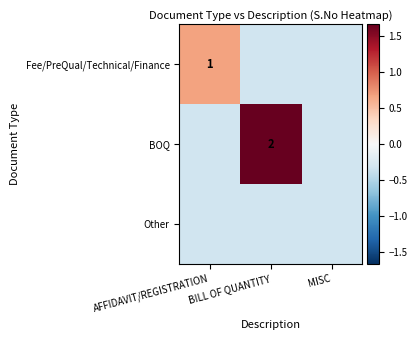

True or false: Fee/PreQual/Technical/Finance has a value of -0.5 at MISC.

False